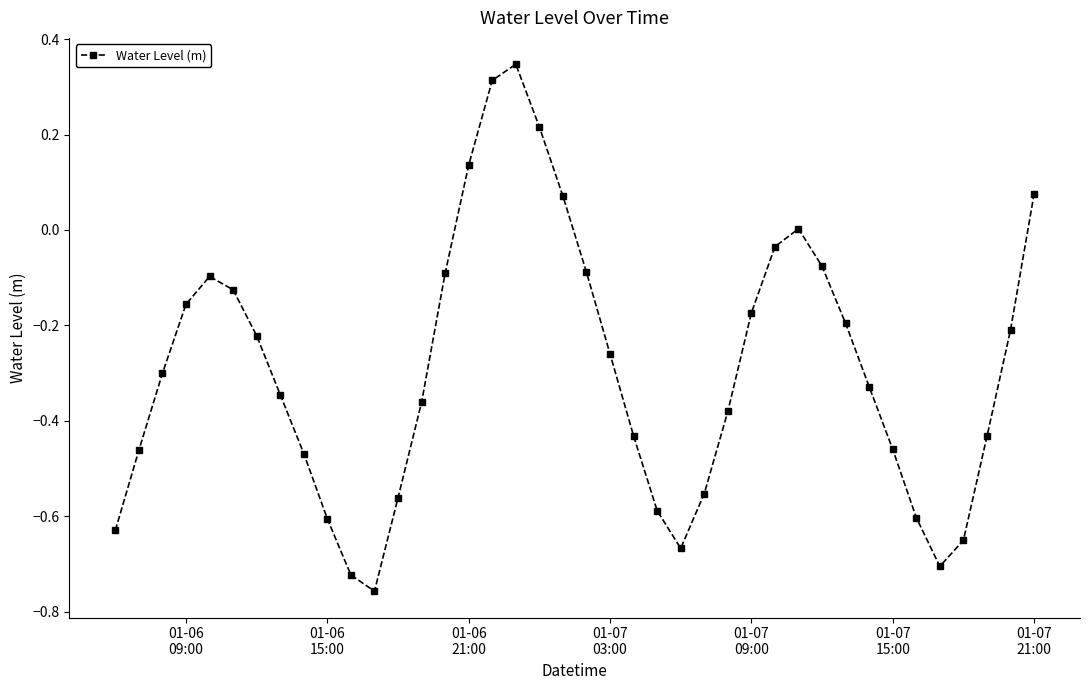

True or false: the data has more than 1 interior local peaks.

True